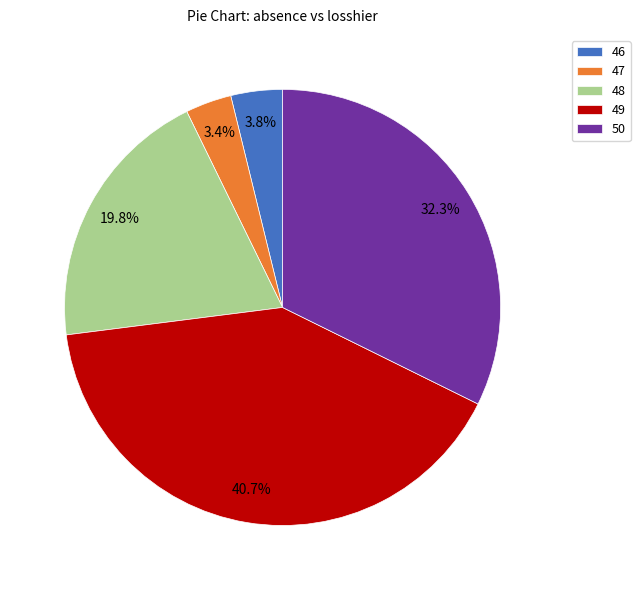

Between 49 and 48, which is larger?

49